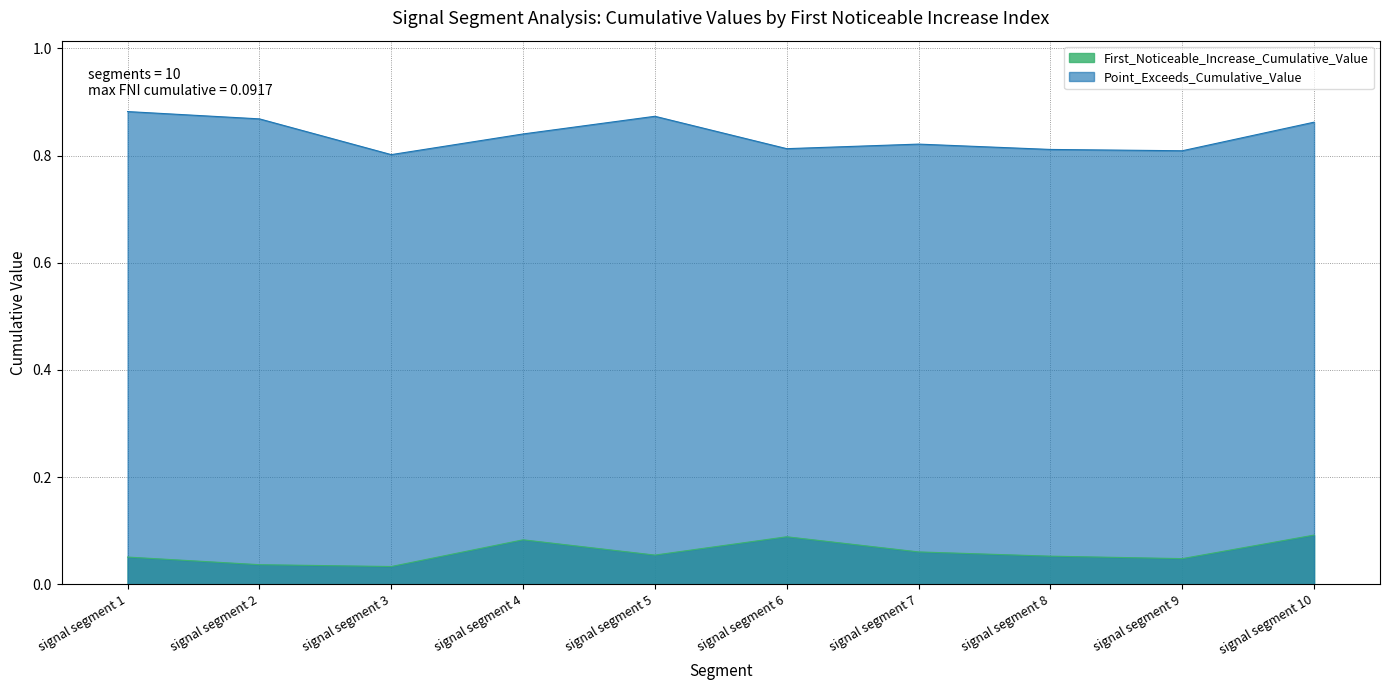

What is the maximum value for Point_Exceeds_Cumulative_Value?

0.9